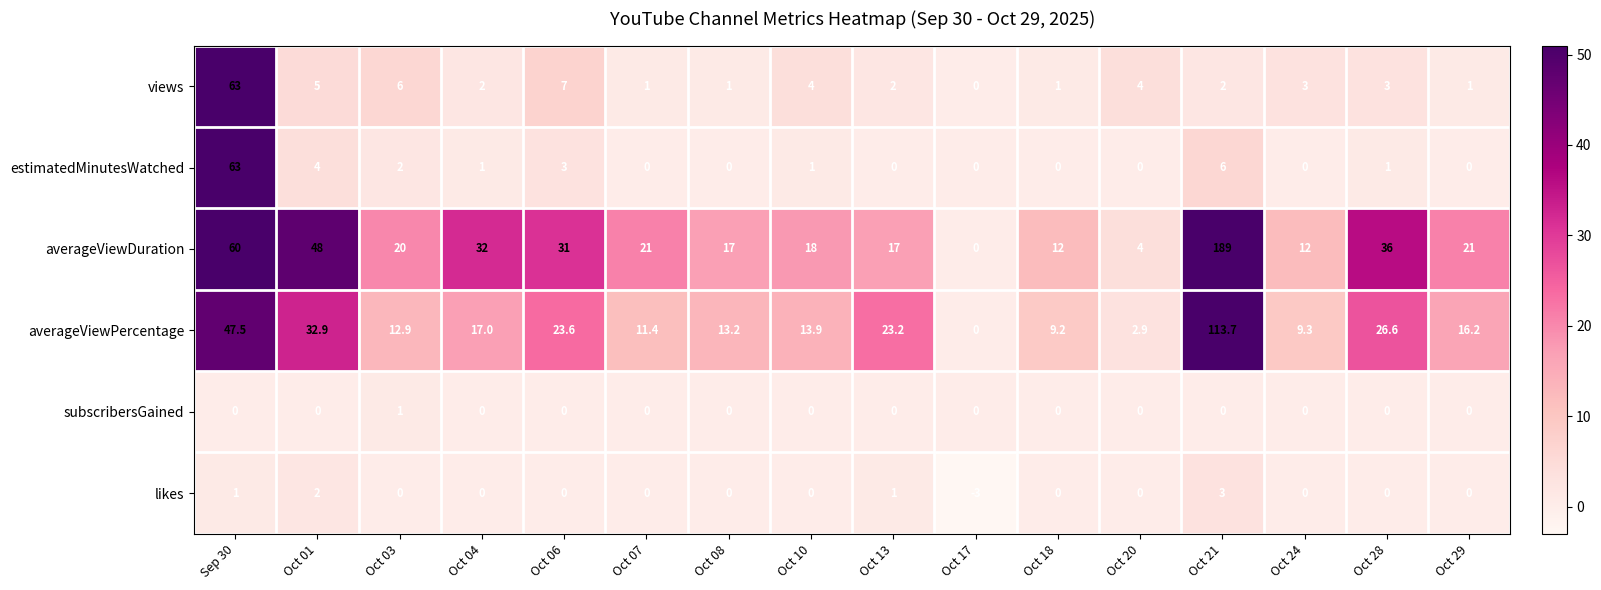

Read the views value at Oct 28.

3.0